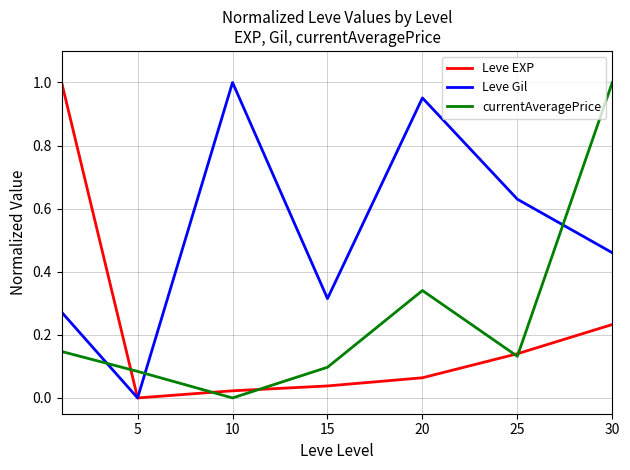

Which series ends up on top after the final intersection of currentAveragePrice and Leve Gil?

currentAveragePrice